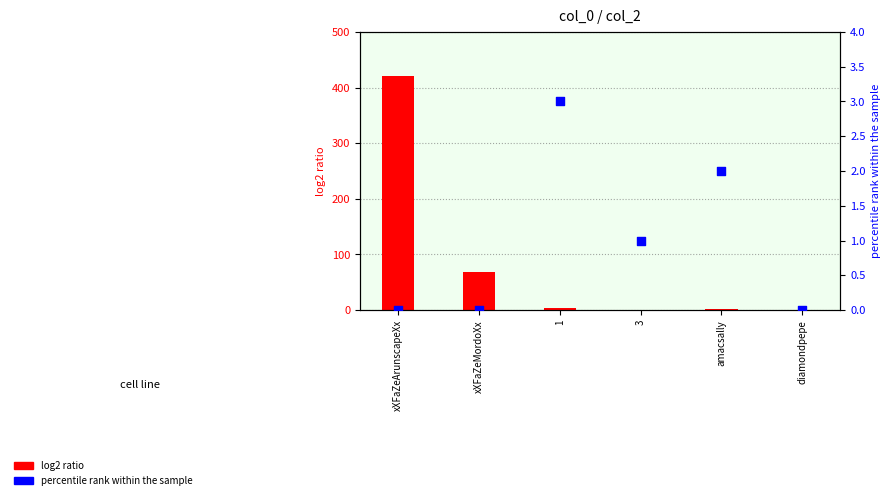

Which series has the largest Y range (max minus min)?

log2 ratio